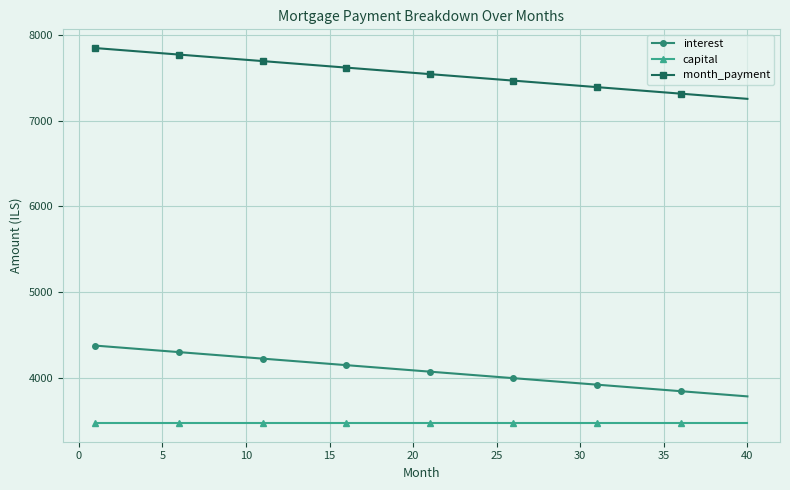

At how many categories does at least one series exceed 4769?

40